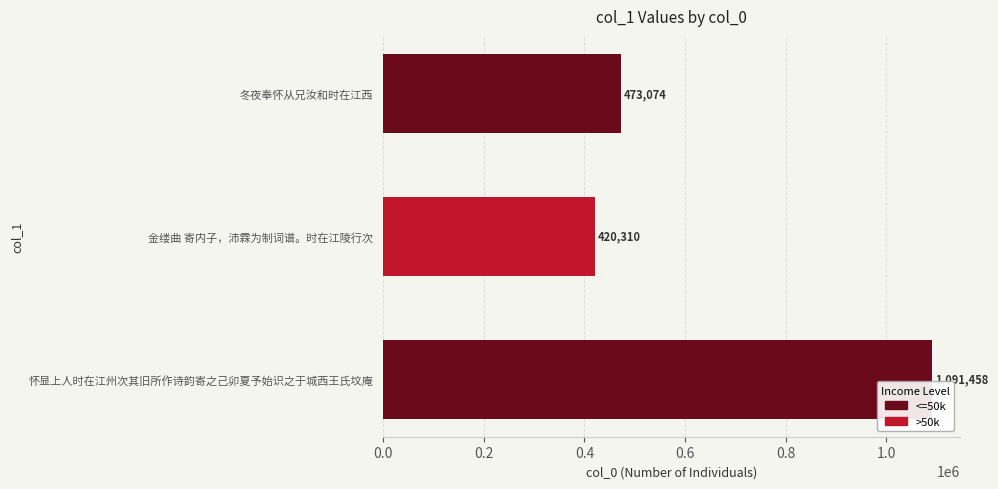

How many data points are less than 473074?

1